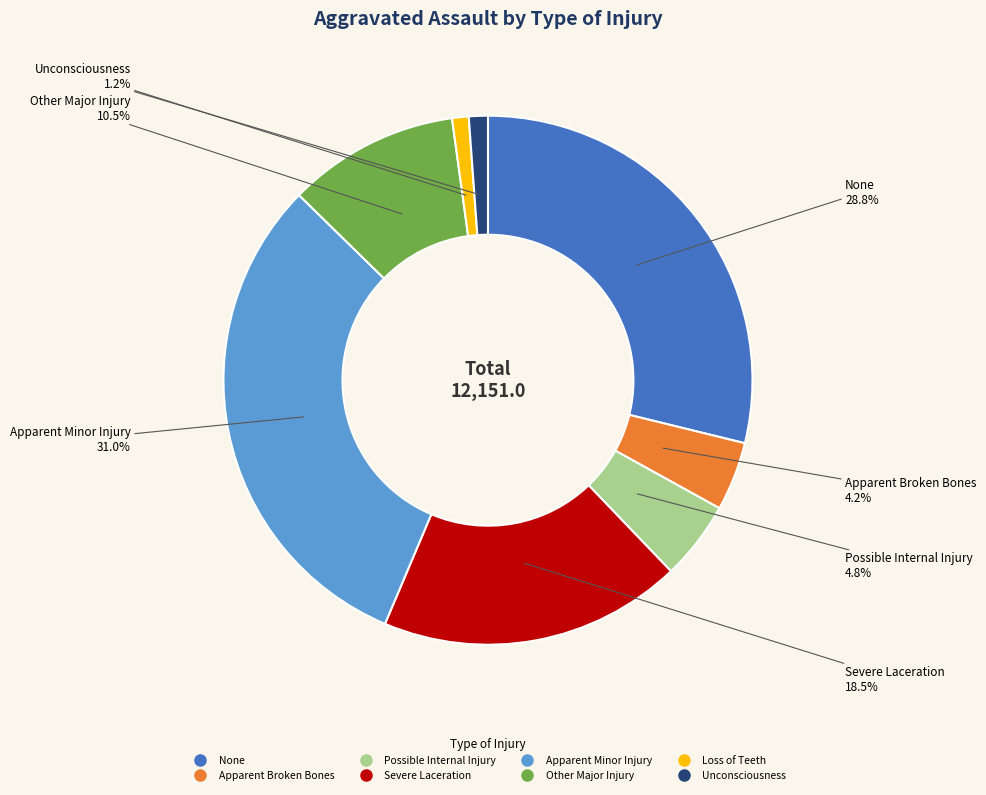

The Possible Internal Injury slice represents 11% of the pie. True or false?

False